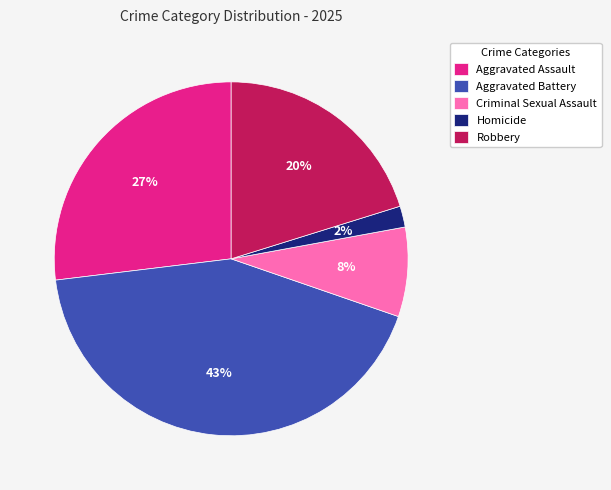

Does any single category account for the majority?

No